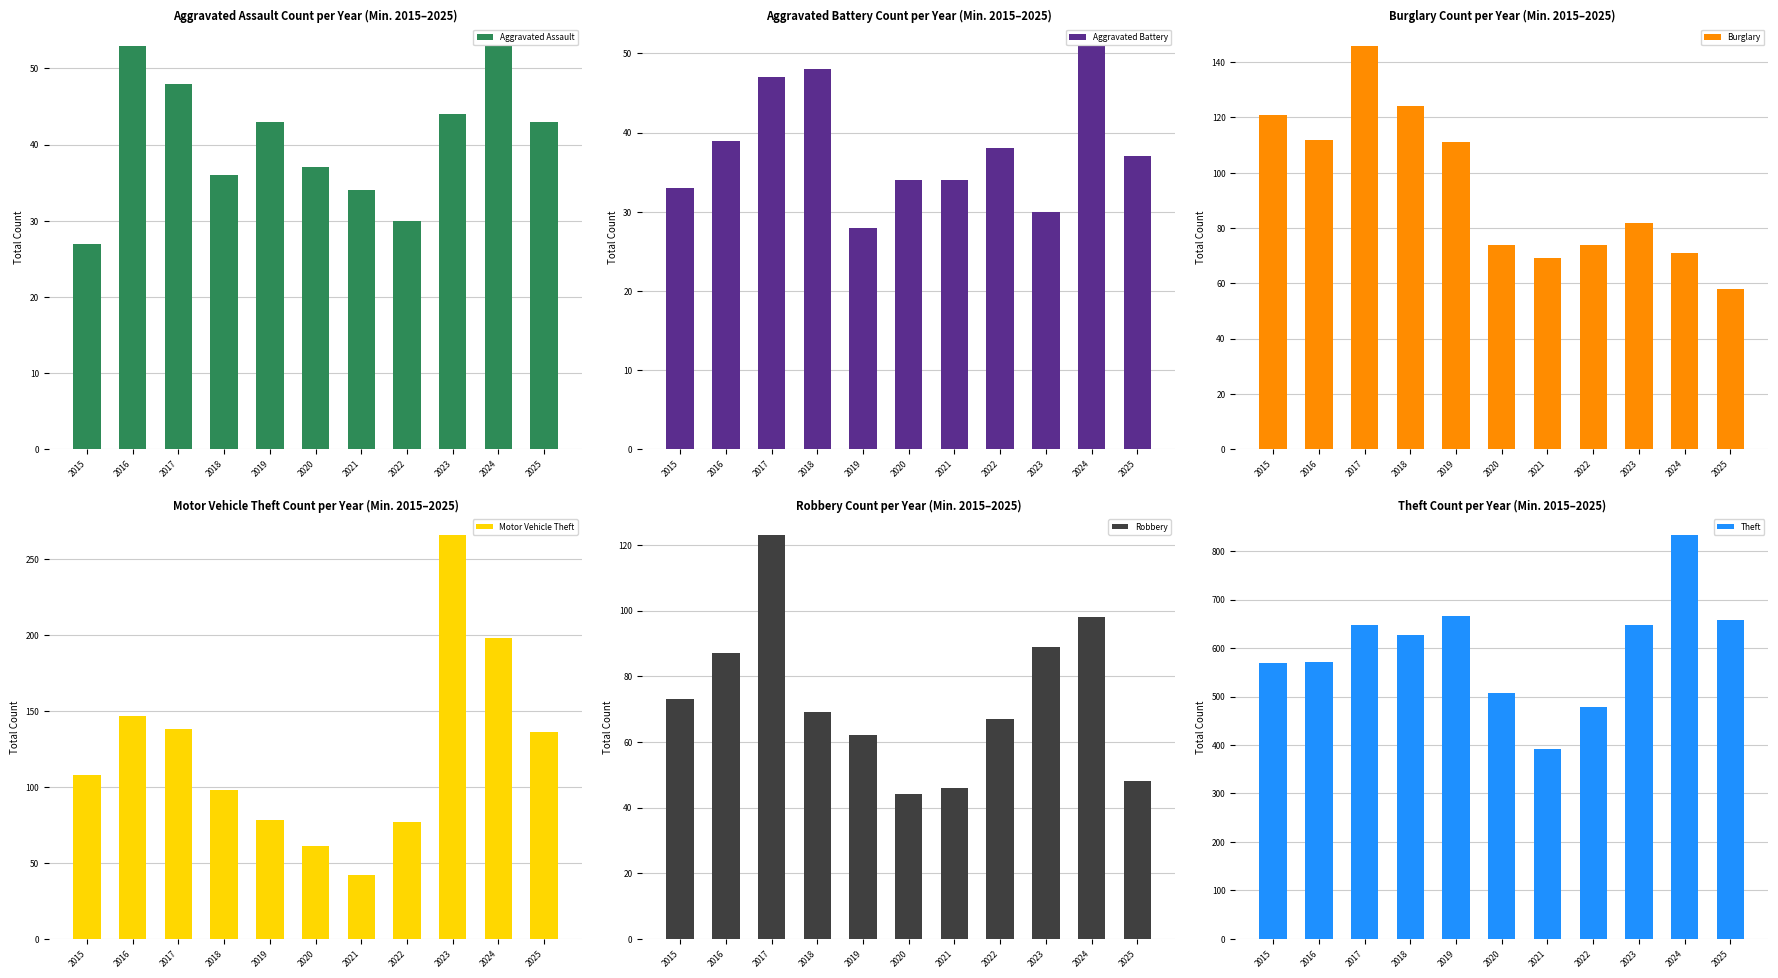

At which category is the sum across all series the highest?

2024